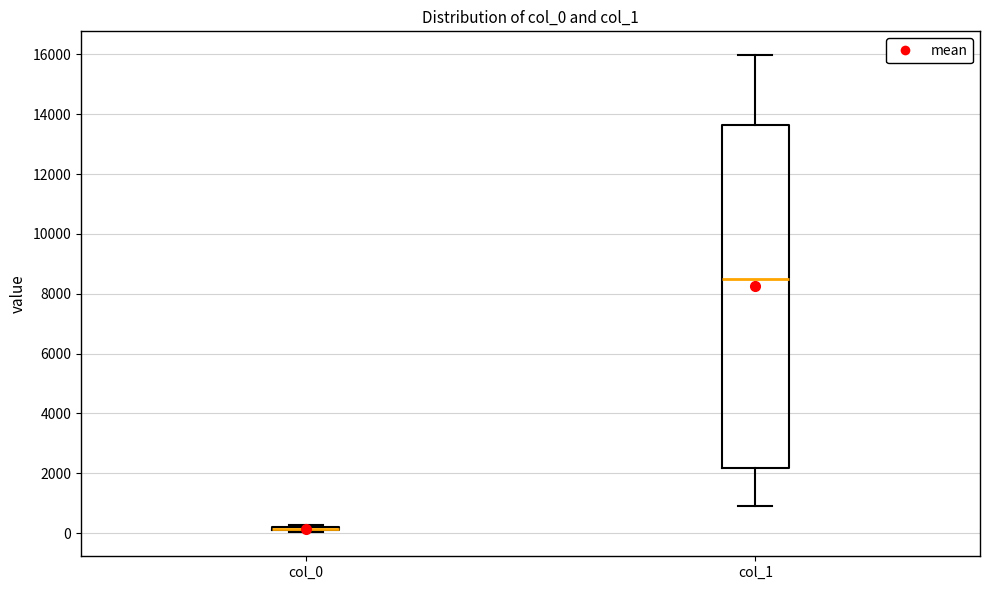

Comparing the boxes themselves (not the whiskers), which one is the tallest?

col_1